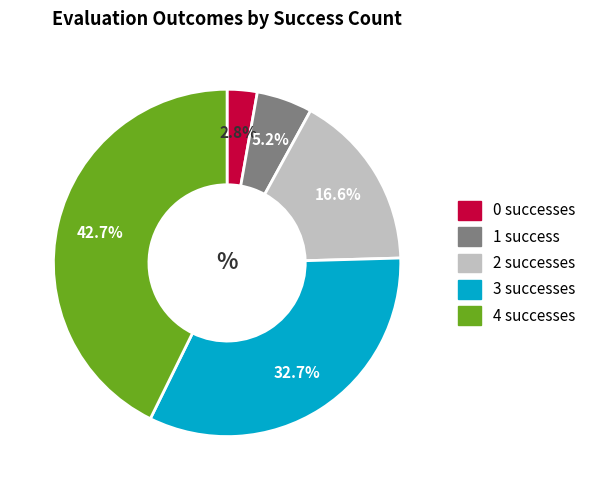

Count the number of slices in the pie.

5